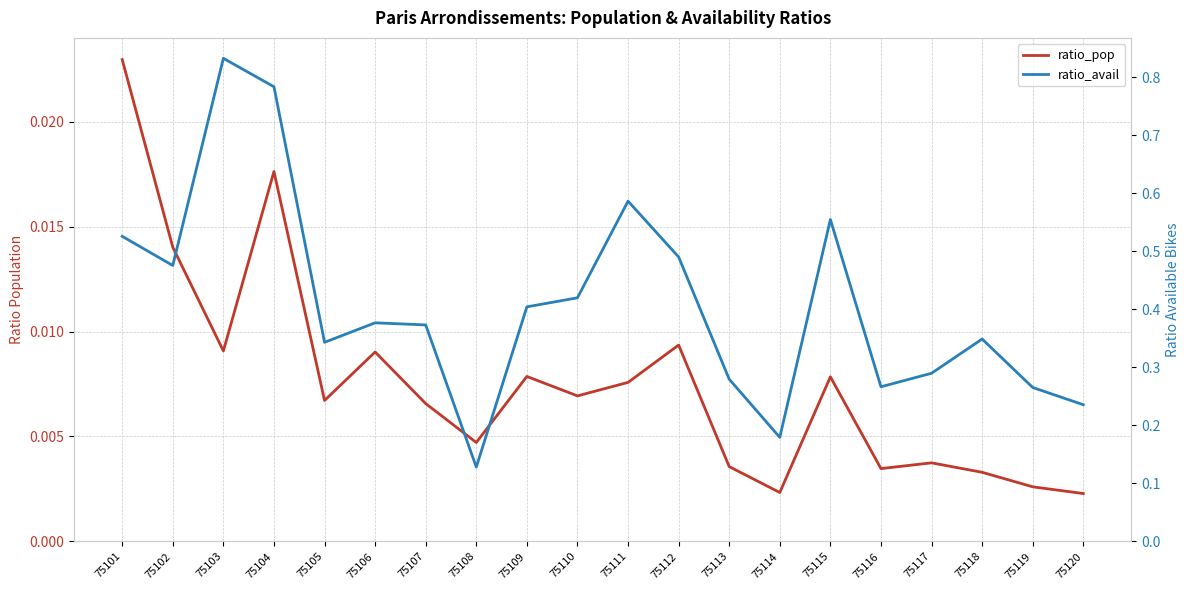

How many interior local valleys does the ratio_pop series have?

6